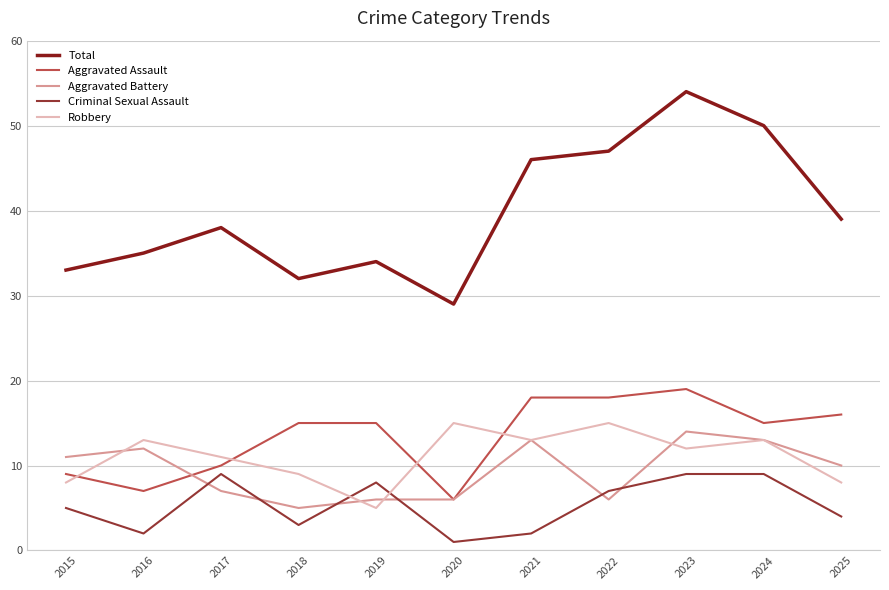

What are all the series names shown in the legend?

Total, Aggravated Assault, Aggravated Battery, Criminal Sexual Assault, Robbery